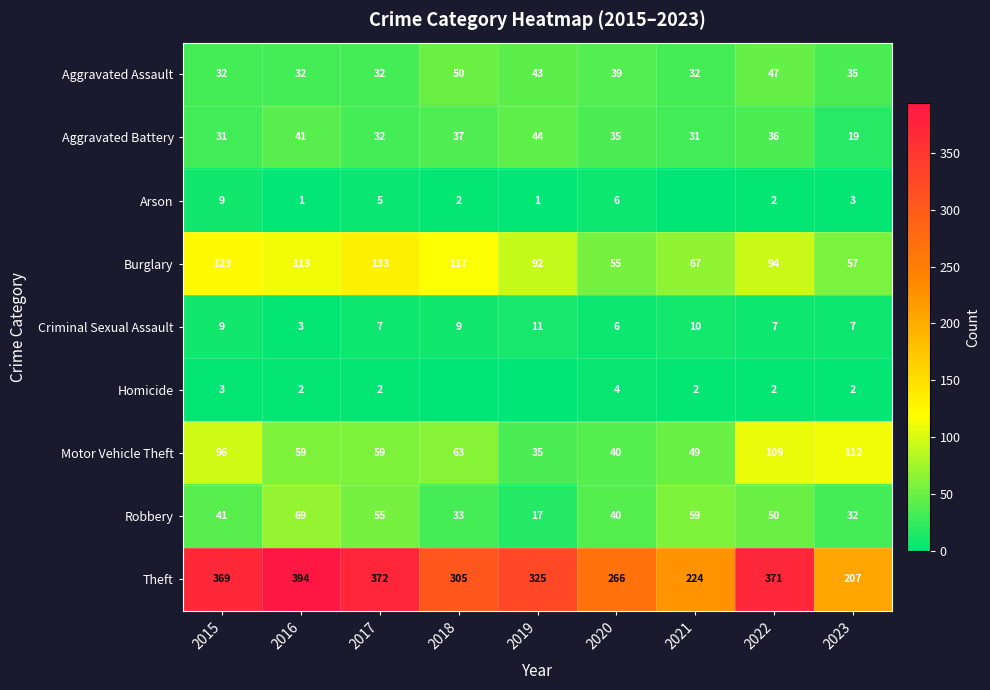

What is the average value of the Robbery series?

44